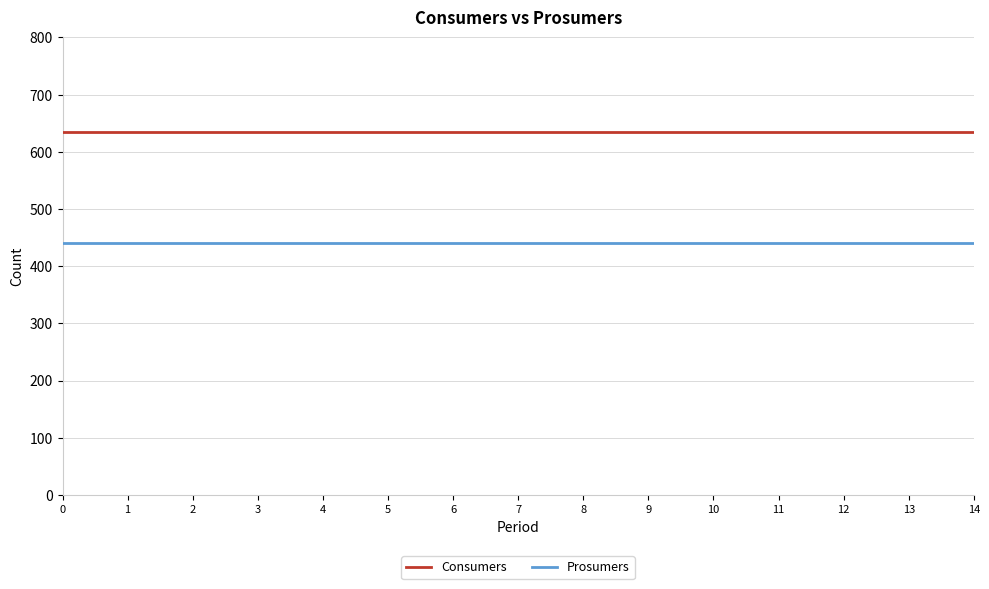

True or false: Consumers and Prosumers cross at least once.

False